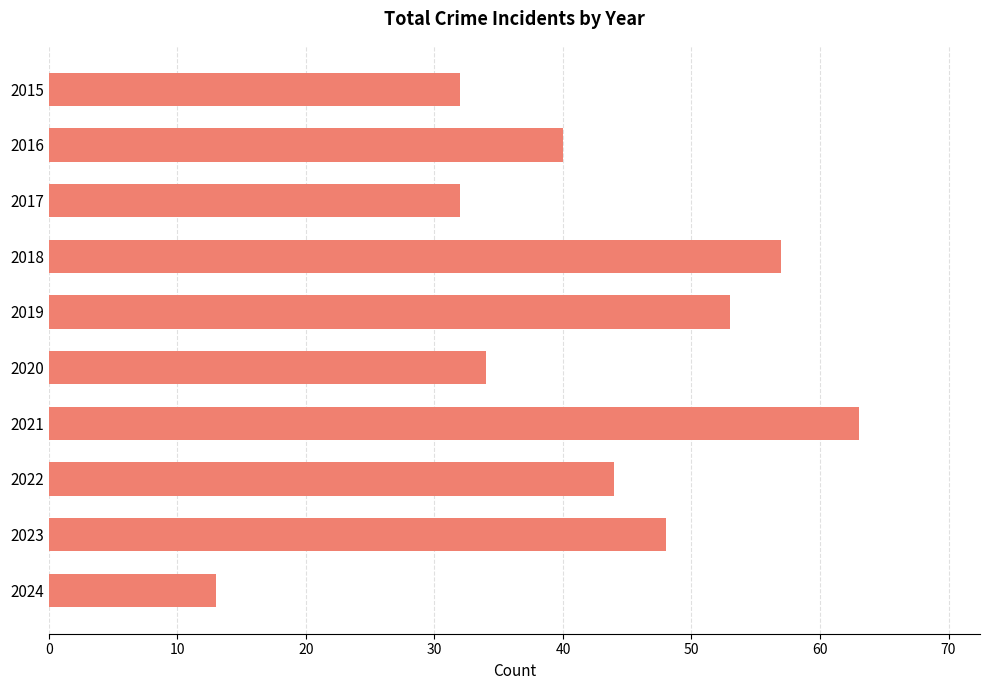

Where is the data nearest to the value 38?

2016